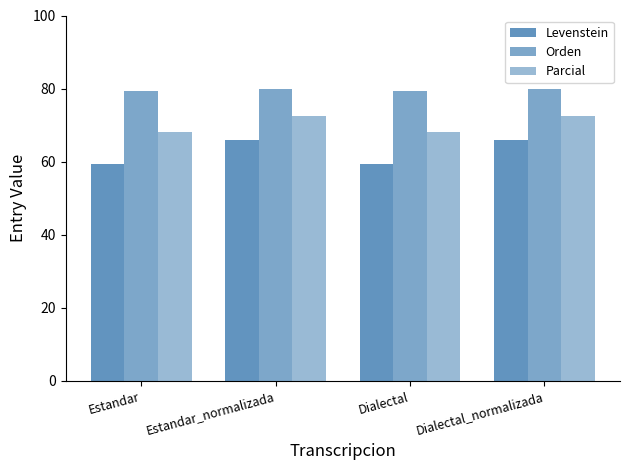

What is the minimum value for Levenstein?

59.4